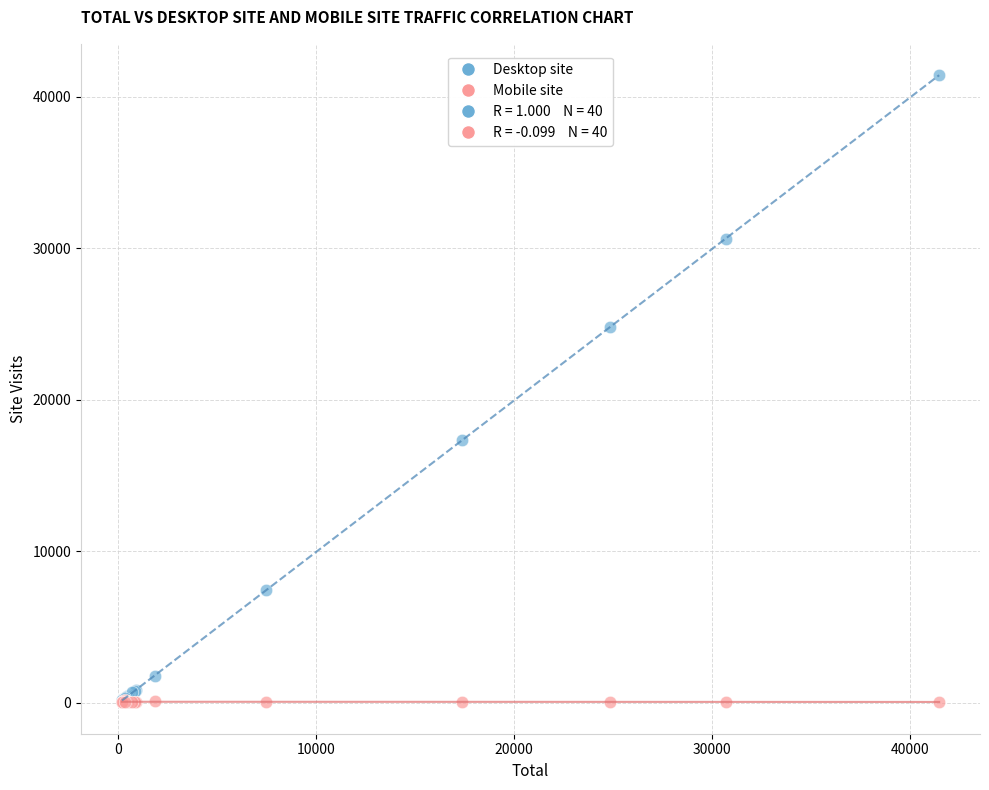

In the Desktop site series, what Y value is closest to 20783?

17315